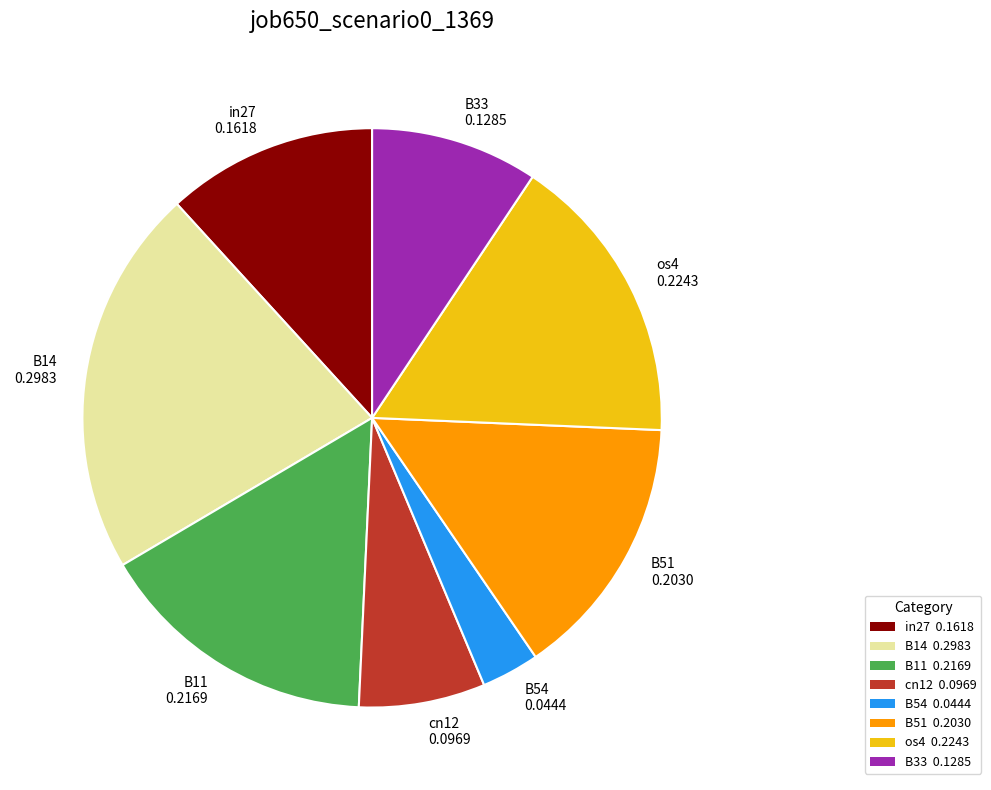

Combined, do os4 0.2243 and B54 0.0444 account for over 50%?

No